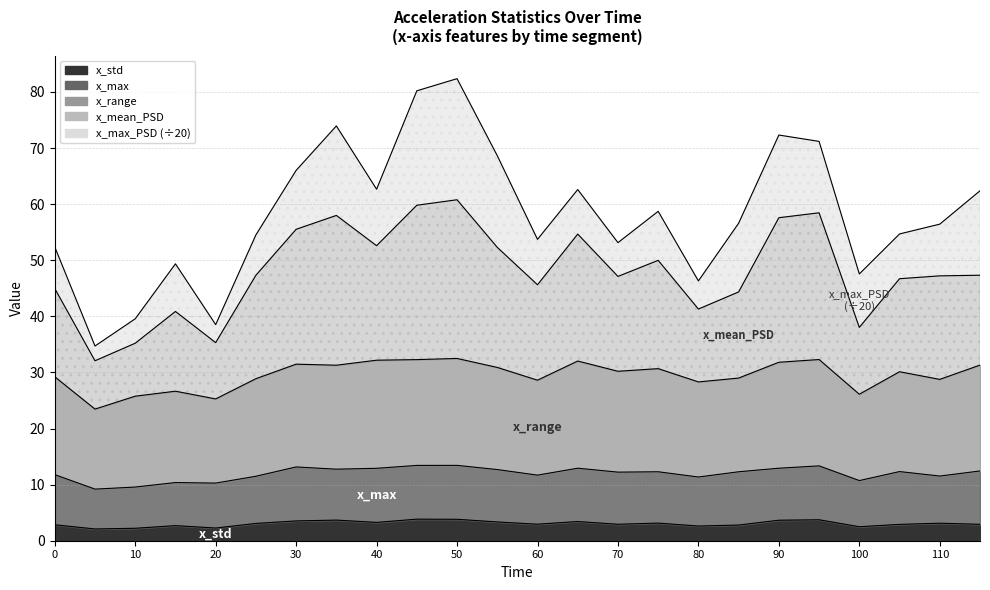

True or false: x_std and x_range intersect in this chart.

False